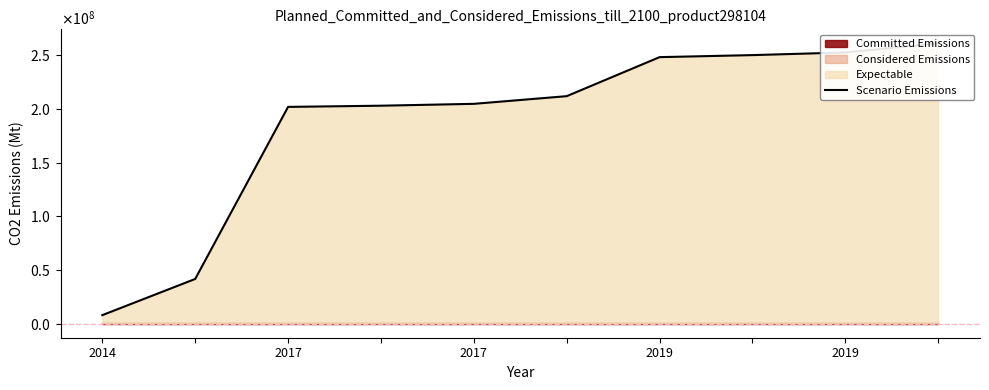

Which has a higher value, 2019 or 2019?

2019